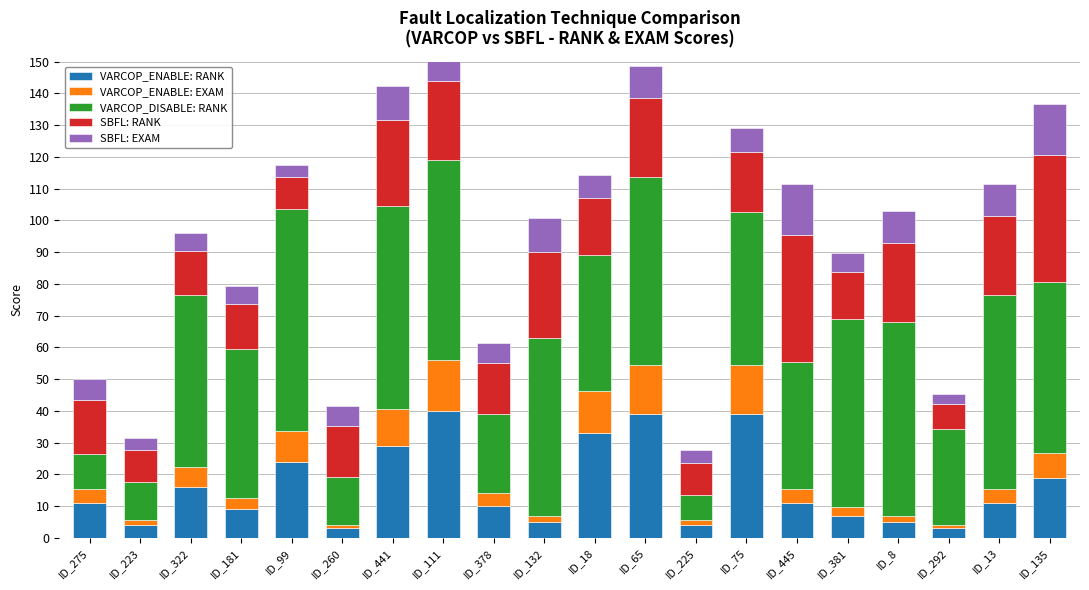

Is the value of SBFL: EXAM at ID_65 greater than the value of SBFL: RANK at ID_181?

No